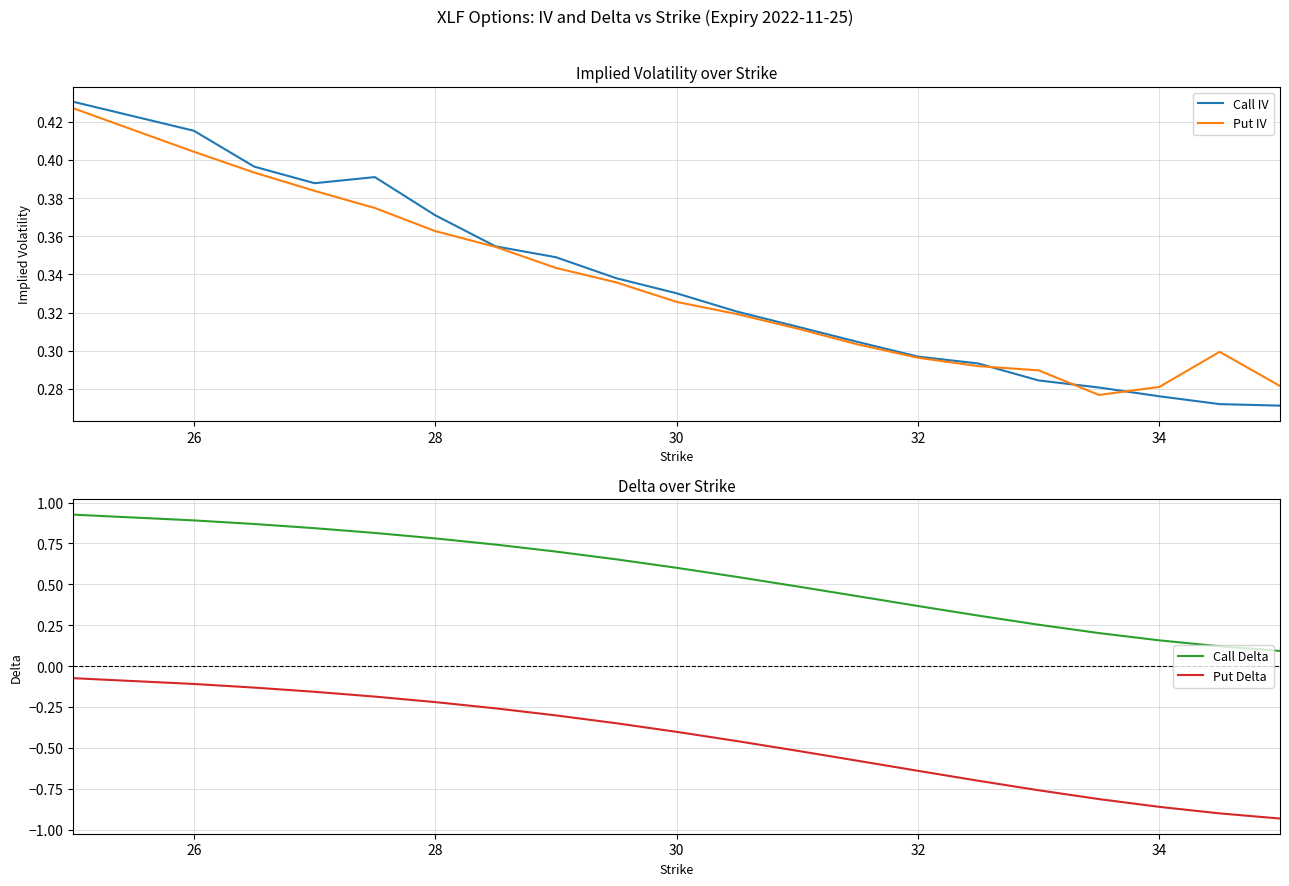

The value of Put Delta at 30 is -0.4. True or false?

True